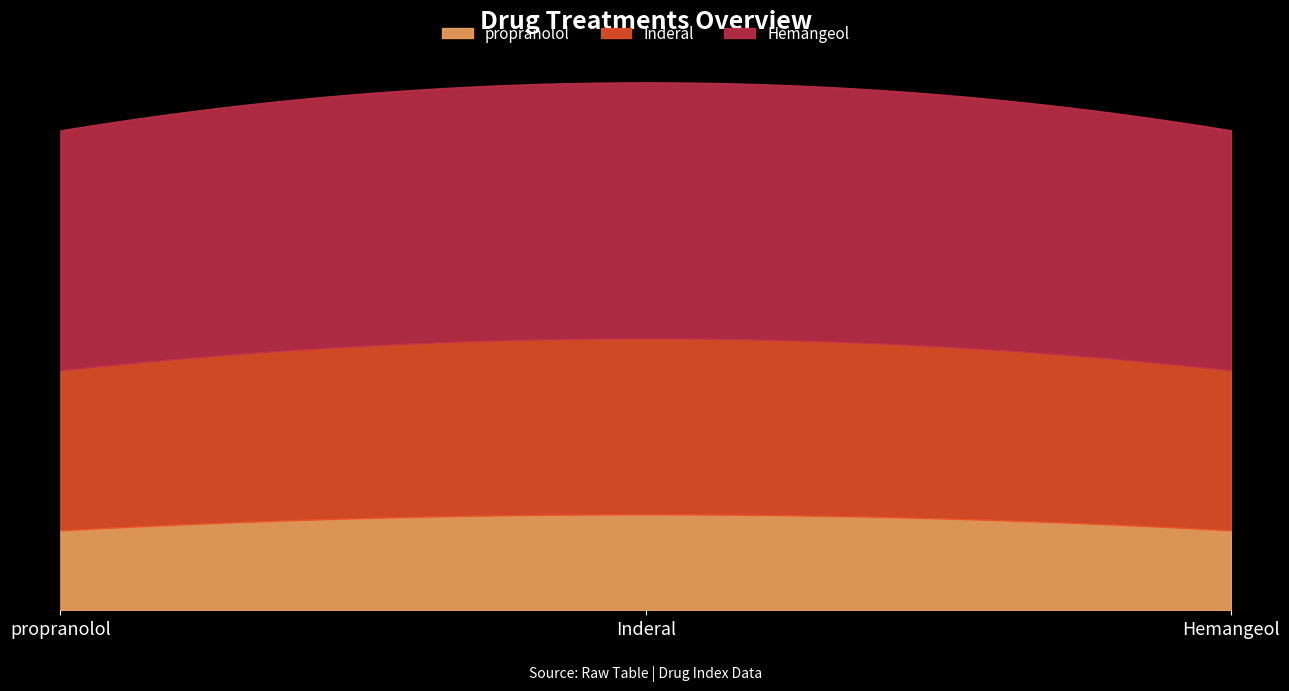

At which label does Hemangeol reach its minimum?

propranolol